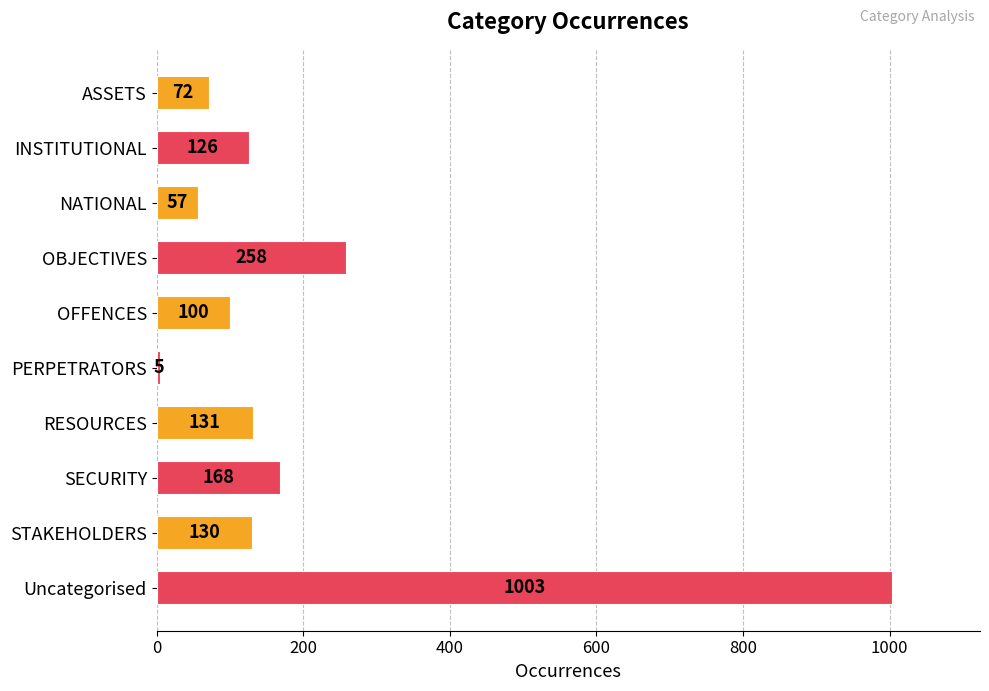

Does the chart contain any negative values?

No